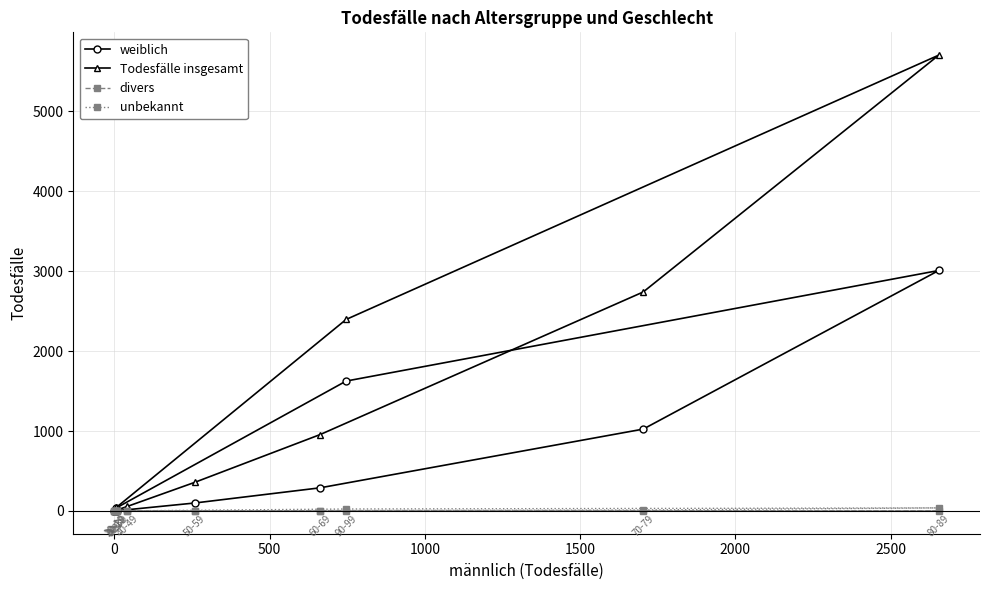

In divers, how many points are higher than both neighbors (excluding endpoints)?

1